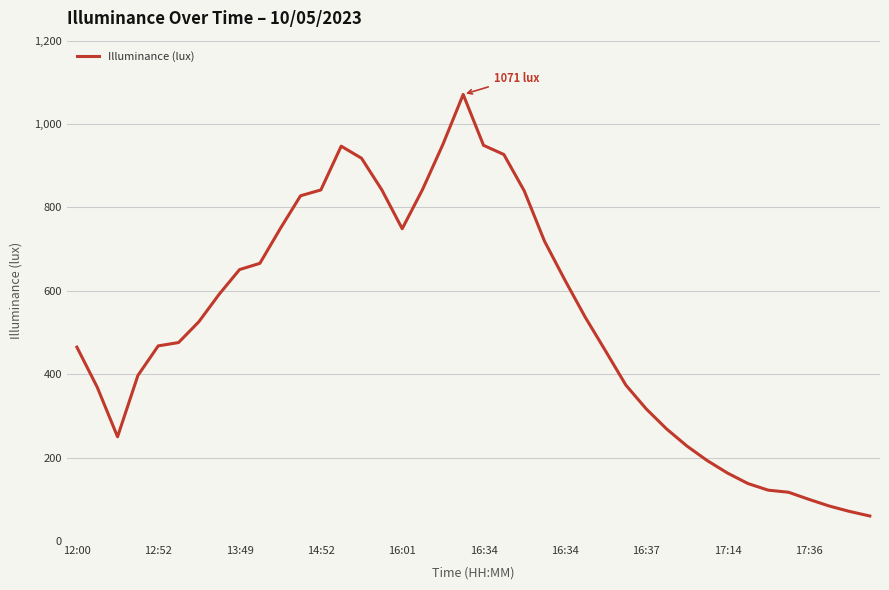

What is the maximum value shown in the chart?

1071